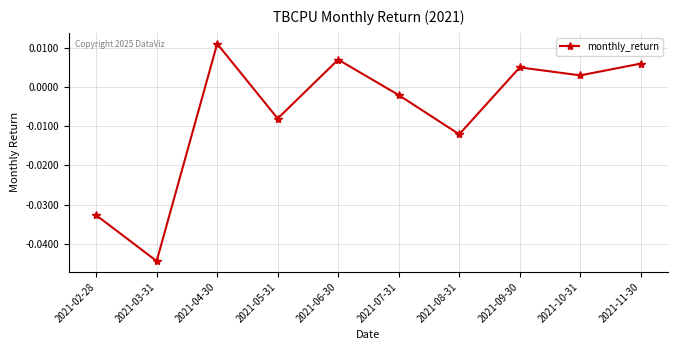

How many interior local valleys (lower than both neighbors) does the data have?

4